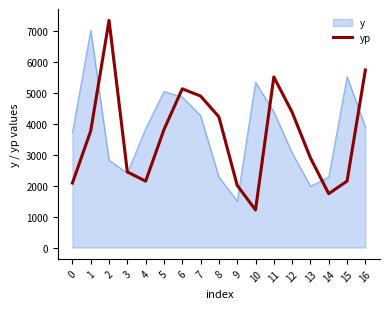

What value does the yp series have at 8?

4221.3